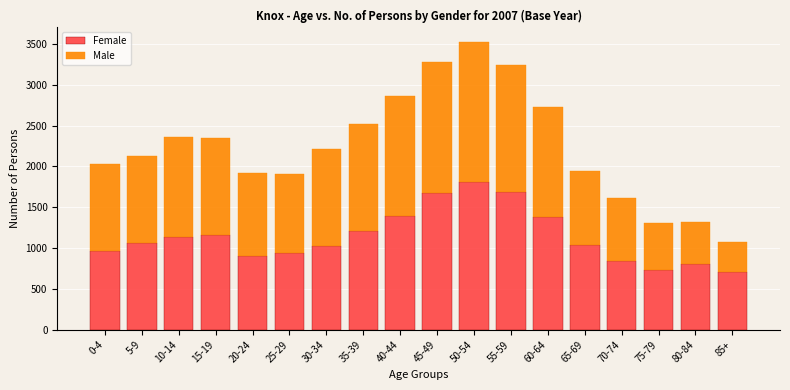

At which category is the sum across all series the highest?

50-54